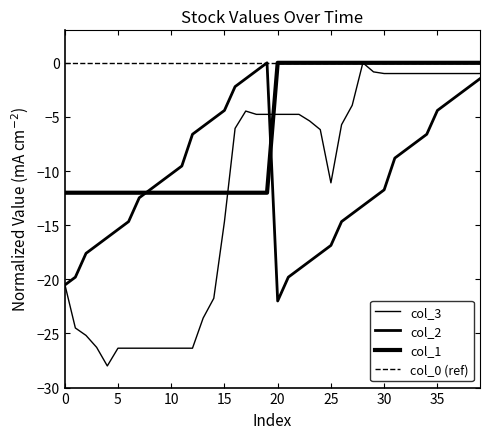

How many col_1 values are between -12 and 0?

40